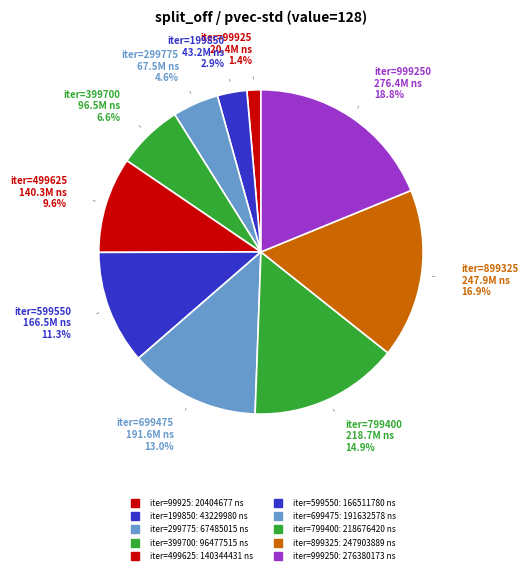

Count the number of slices in the pie.

10